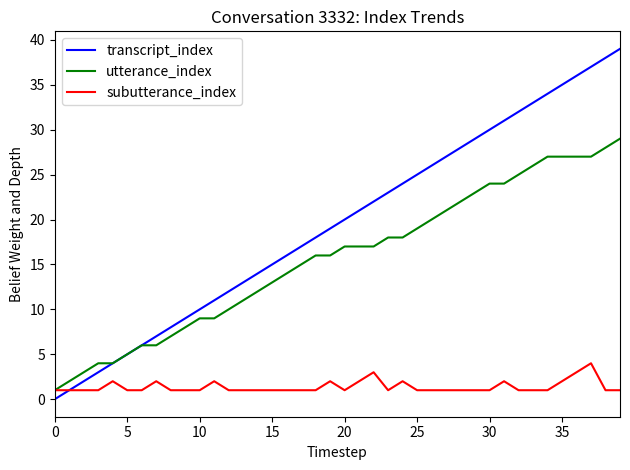

Which series has the widest spread of values?

transcript_index